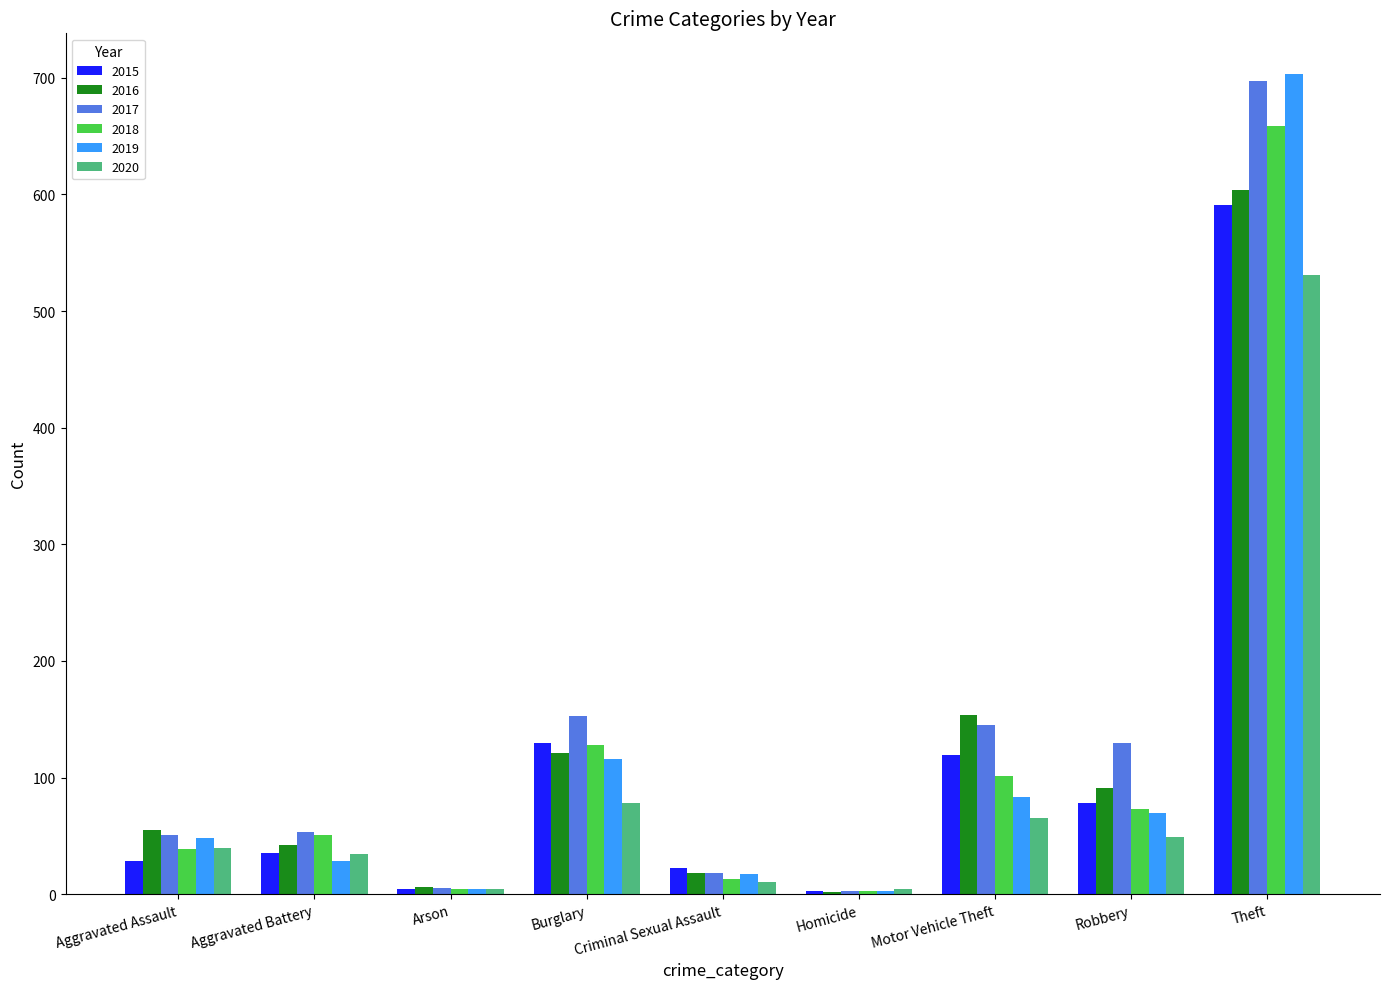

What is the total value across all series at Motor Vehicle Theft?

667